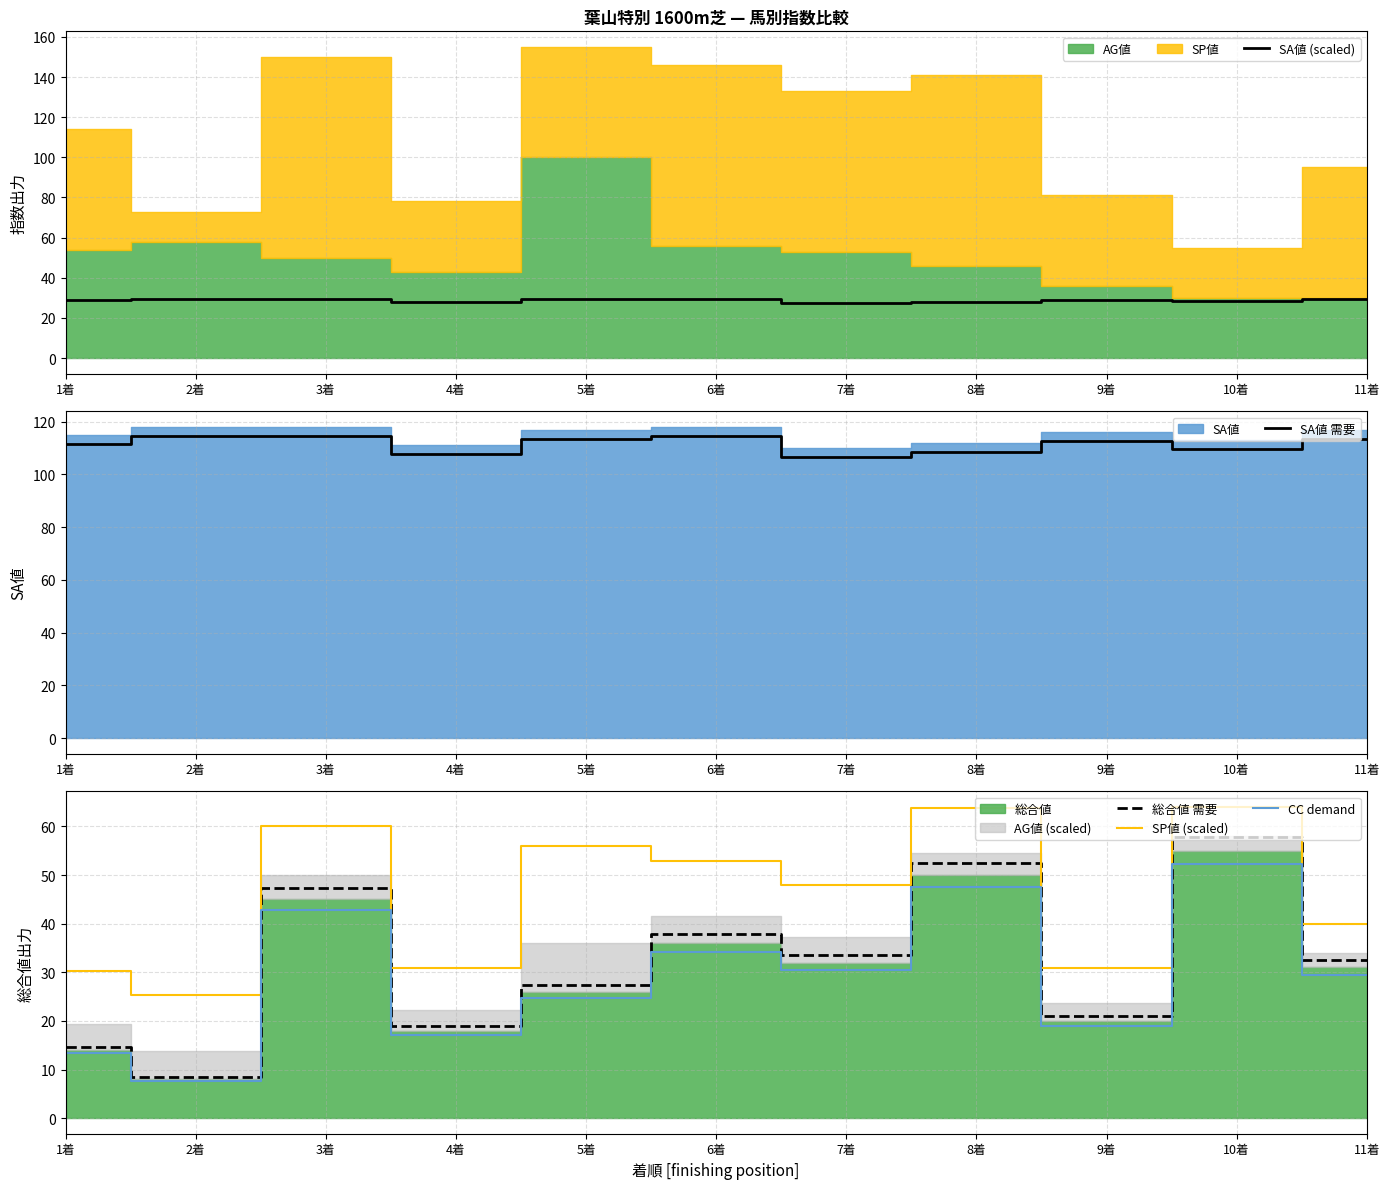

What is the difference between the SP値 (scaled) values at 2着 and 5着?

30.6